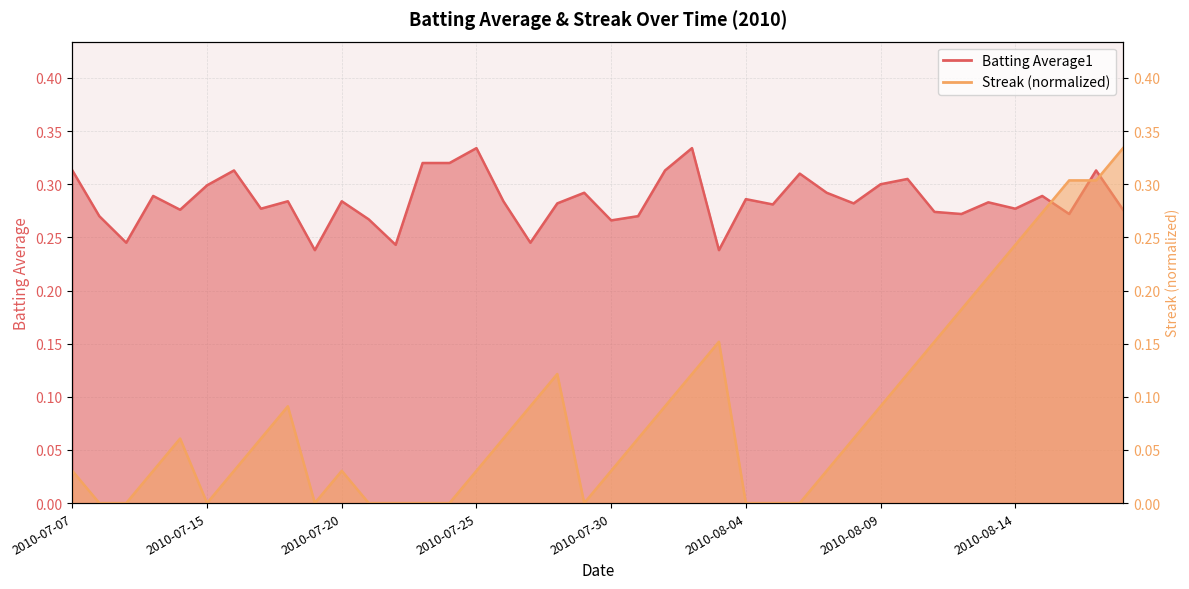

At which label is Streak closest to 0?

2010-07-08